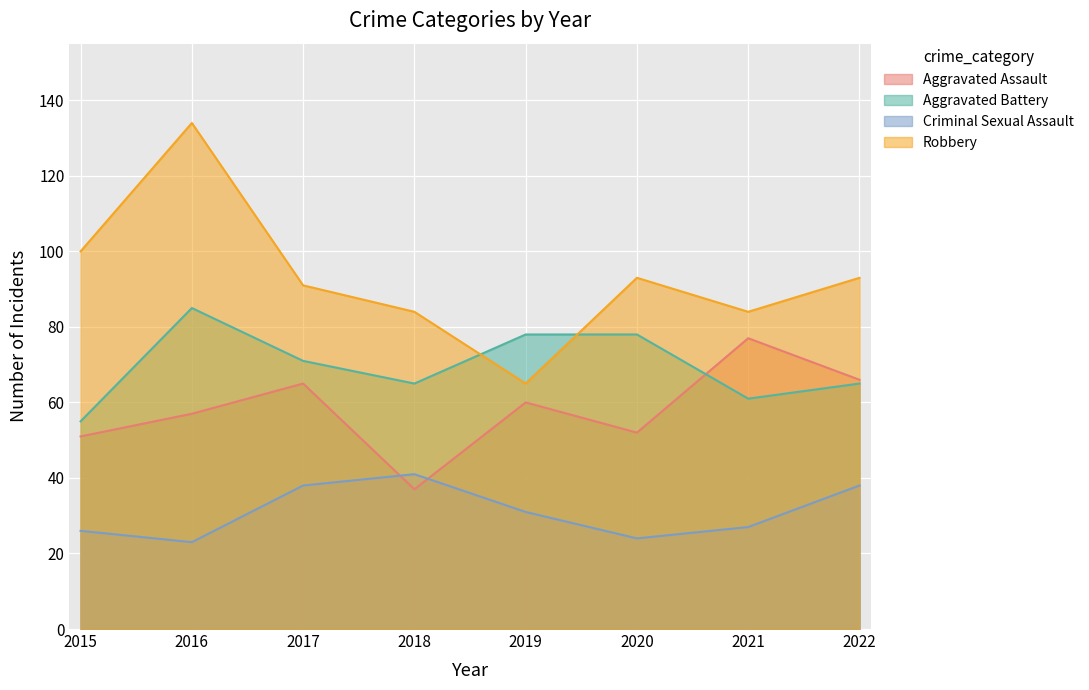

How many data points in Criminal Sexual Assault are less than 31?

4